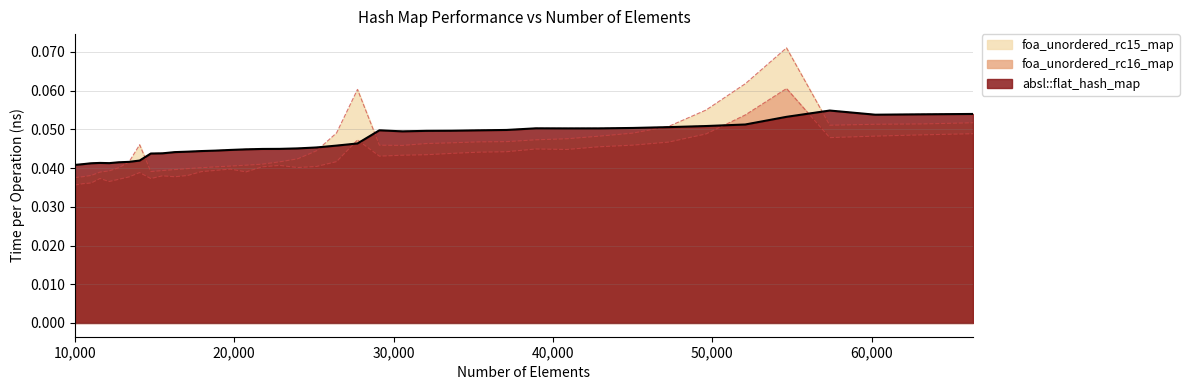

Which series has the largest range (max minus min)?

foa_unordered_rc15_map